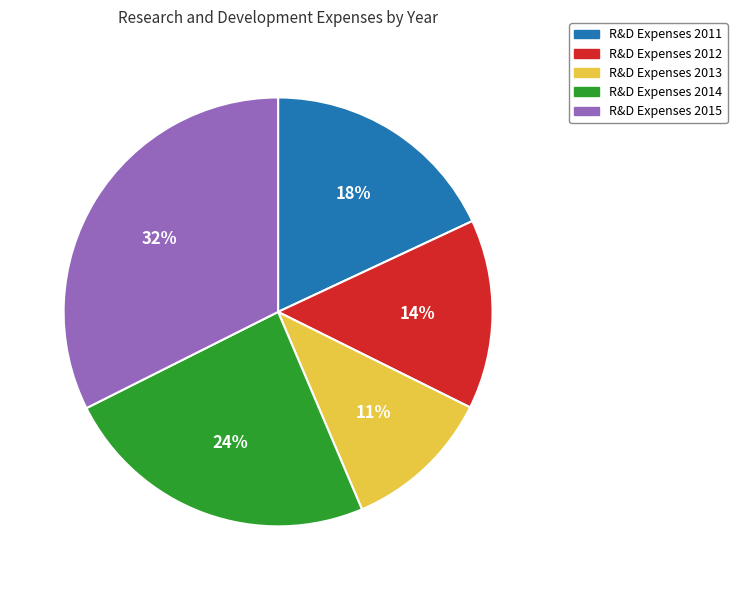

To the nearest percent, what is the difference between the largest and smallest slice percentages?

21%